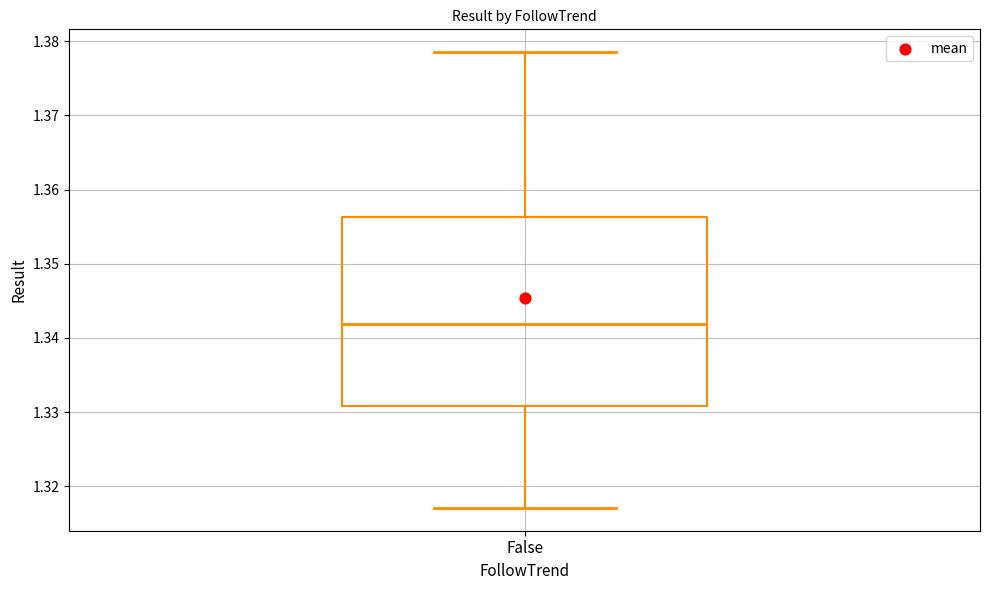

Read this box plot against the y-axis: the position of the median line, the range covered by the box, and the ends of both whiskers. The values are not printed on the chart, so give them approximately, as read against the axis.

median 1.342, box 1.331 to 1.356, whiskers 1.317 to 1.379